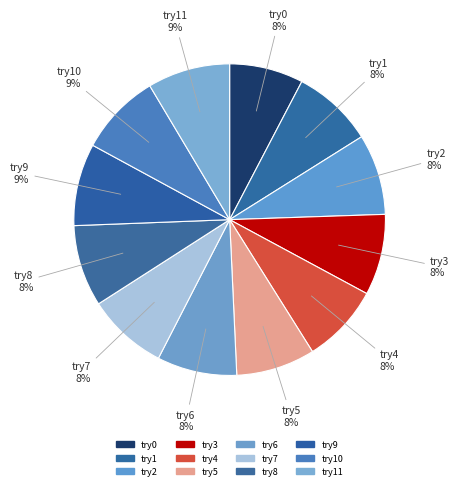

How many slices are in this pie chart?

12